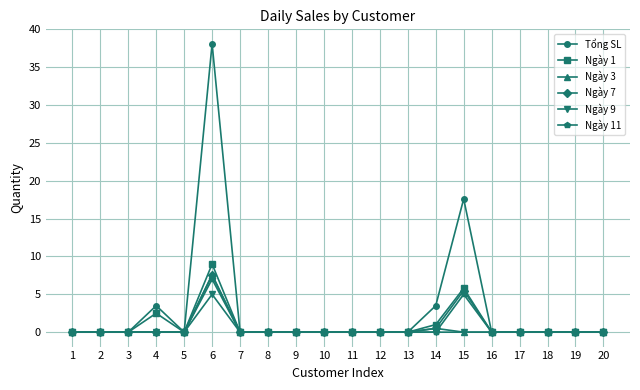

What is the difference between the highest and lowest values at 15?

17.6